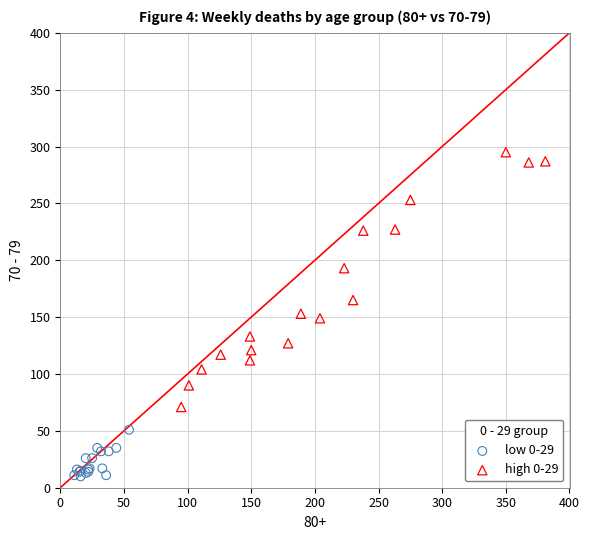

Which series has the widest spread of Y values?

high 0-29